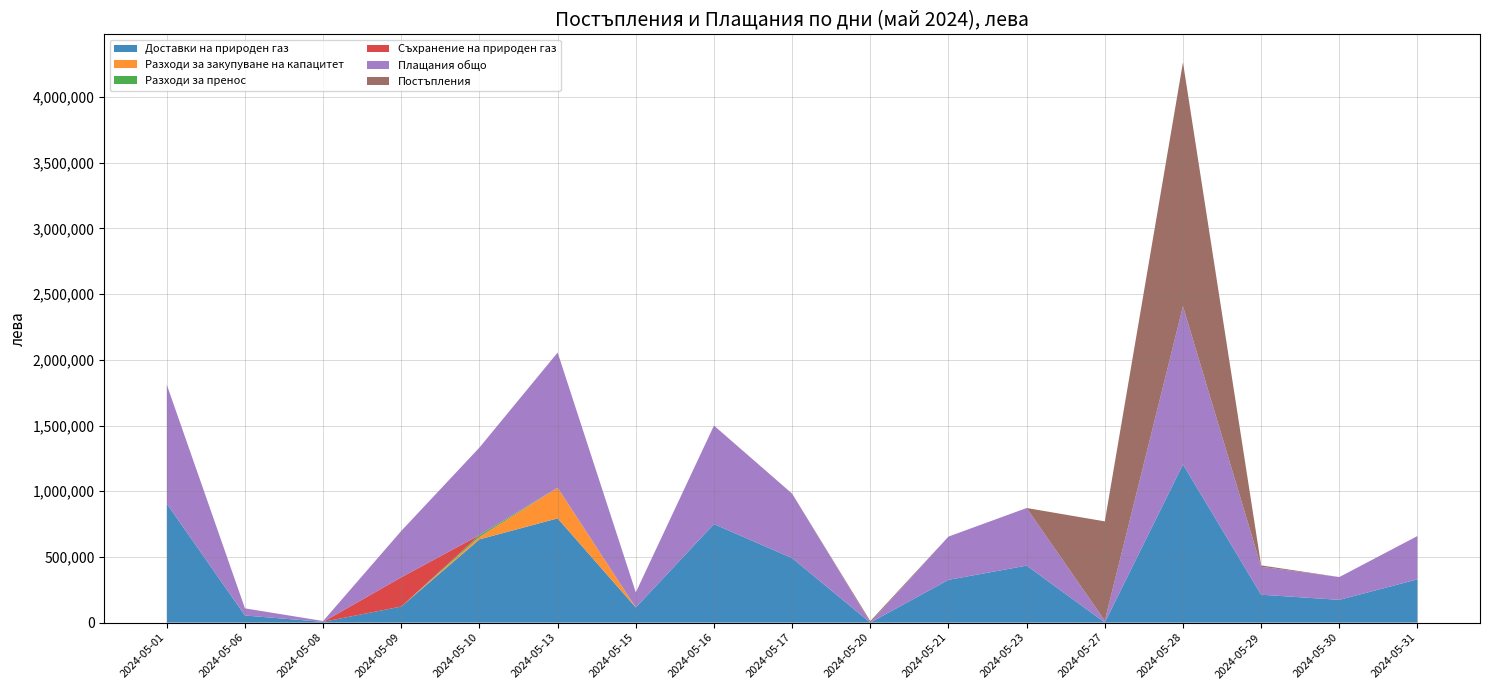

Reading left to right, extract all data points from this chart.

Доставки на природен газ: 904939.1	54318.6	5820.0	122561.1	633825.5	793607.1	115200.0	749949.4	490867.6	0.0	325693.2	433980.2	1161.6	1203965.2	212653.0	173407.3	329460.1
Разходи за закупуване на капацитет: 0.0	0.0	0.0	0.0	19018.7	233379.9	0.0	0.0	0.0	0.0	0.0	0.0	0.0	0.0	0.0	0.0	0.0
Разходи за пренос: 0.0	0.0	0.0	0.0	13607.8	0.0	0.0	0.0	0.0	0.0	0.0	0.0	0.0	0.0	0.0	0.0	0.0
Съхранение на природен газ: 0.0	0.0	0.0	222437.6	0.0	0.0	0.0	0.0	0.0	0.0	0.0	0.0	0.0	0.0	0.0	0.0	0.0
Плащания общо: 905238.5	54318.6	6422.6	353447.2	666452.1	1028897.6	115235.0	749949.4	490867.6	0.0	329295.2	438488.1	14040.5	1203965.2	212653.0	173407.3	329882.1
Постъпления: 0.0	0.0	0.0	0.0	0.0	0.0	0.0	0.0	0.0	11408.2	0.0	0.0	755676.7	1856679.5	10436.0	0.0	0.0